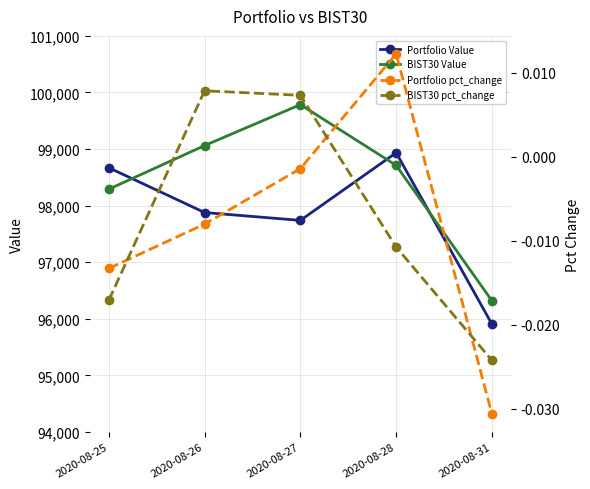

Is the value of BIST30 pct_change at 2020-08-25 greater than the value of BIST30 Value at 2020-08-28?

No